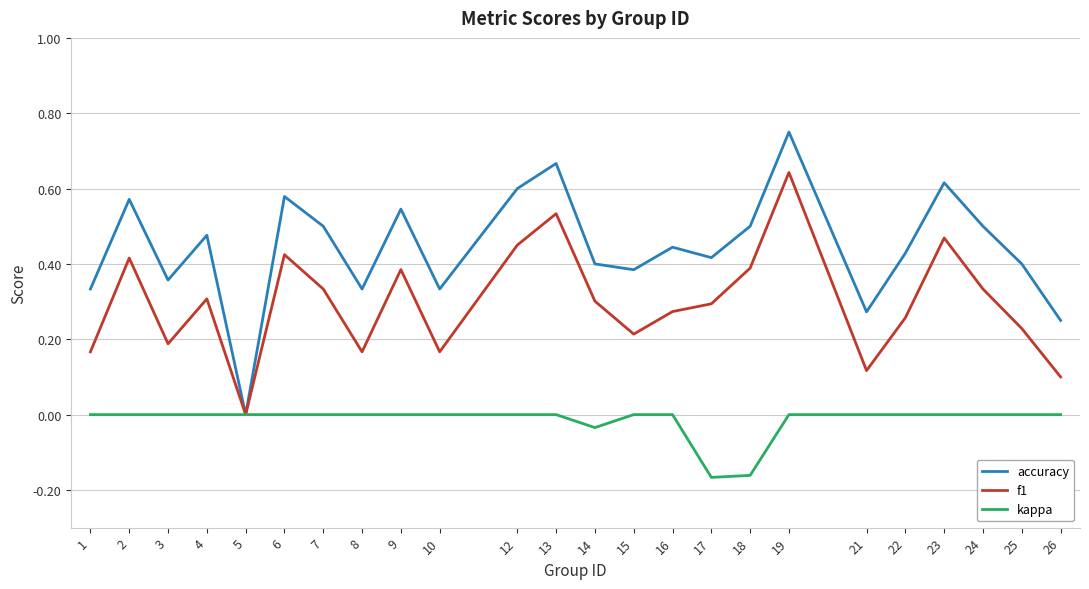

Between 10 and 21, which series saw the biggest shift?

accuracy